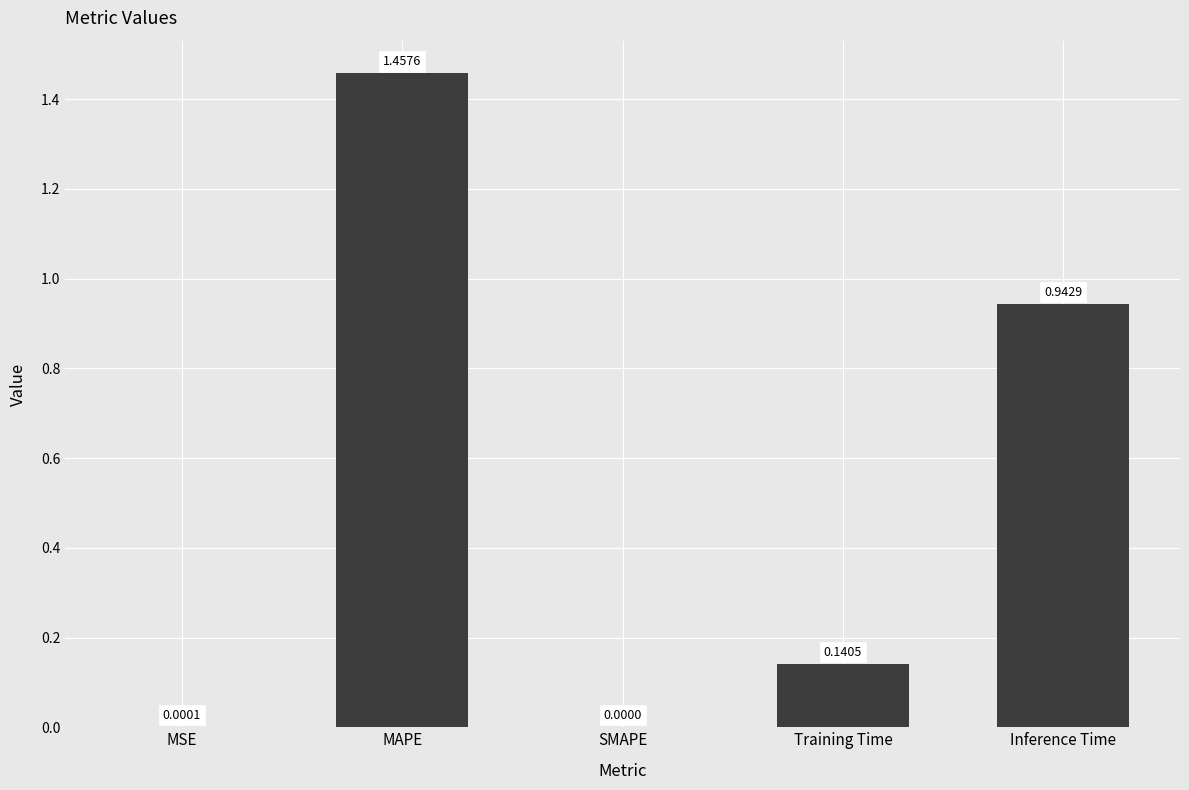

The value at MSE is 0.0. True or false?

True